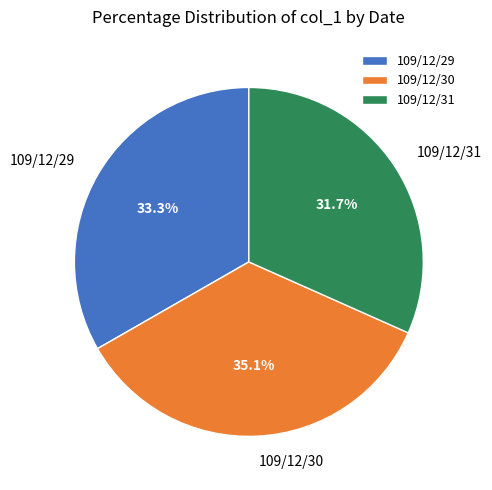

Between 109/12/31 and 109/12/29, which is larger?

109/12/29